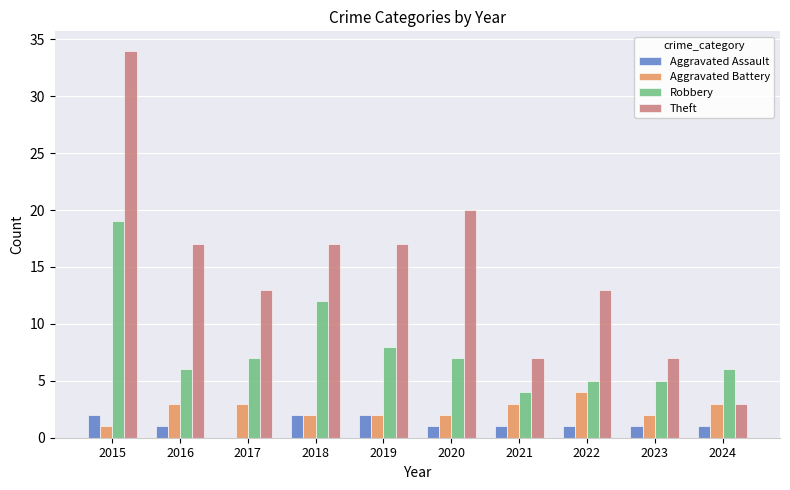

What is the approximate value of Theft at 2019?

17